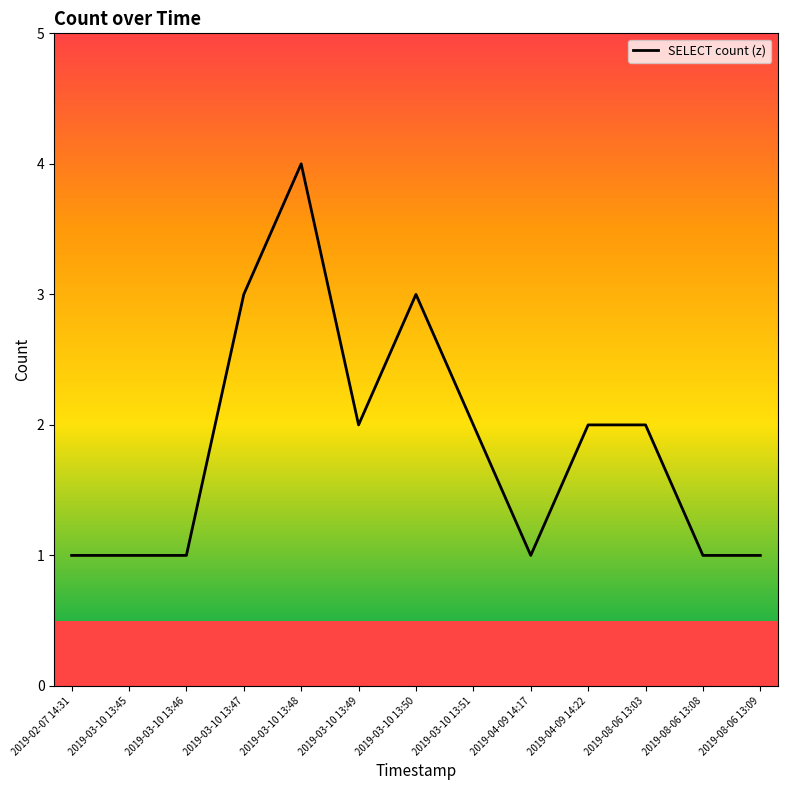

Reading left to right, extract all data points from this chart.

2019-02-07 14:31=1	2019-03-10 13:45=1	2019-03-10 13:46=1	2019-03-10 13:47=3	2019-03-10 13:48=4	2019-03-10 13:49=2	2019-03-10 13:50=3	2019-03-10 13:51=2	2019-04-09 14:17=1	2019-04-09 14:22=2	2019-08-06 13:03=2	2019-08-06 13:08=1	2019-08-06 13:09=1